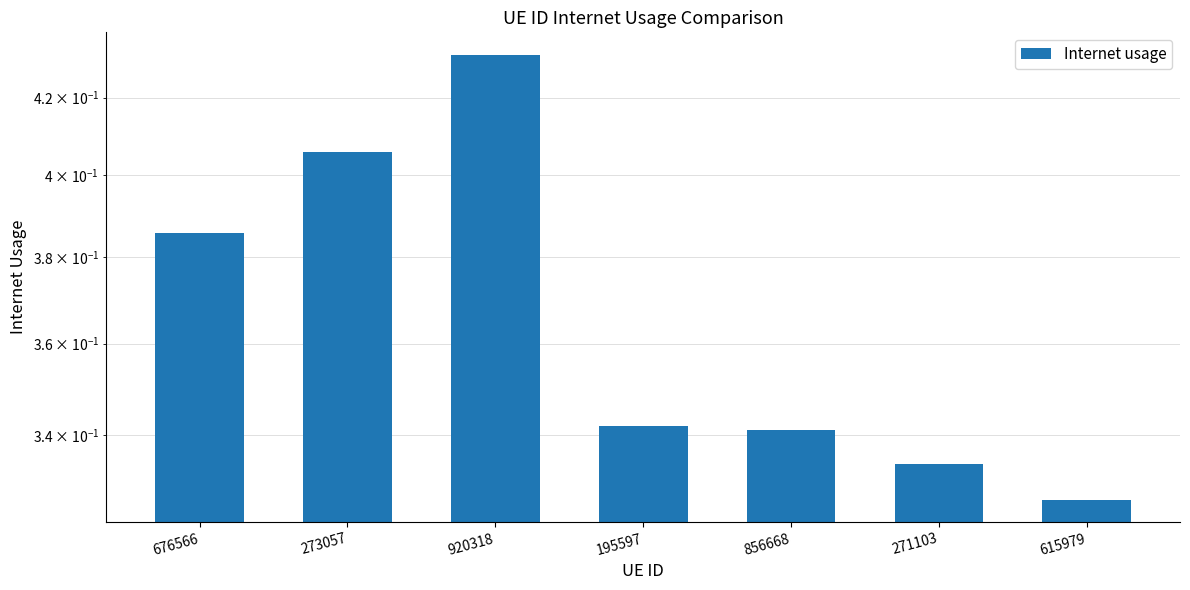

Which has a higher value, 920318 or 615979?

920318